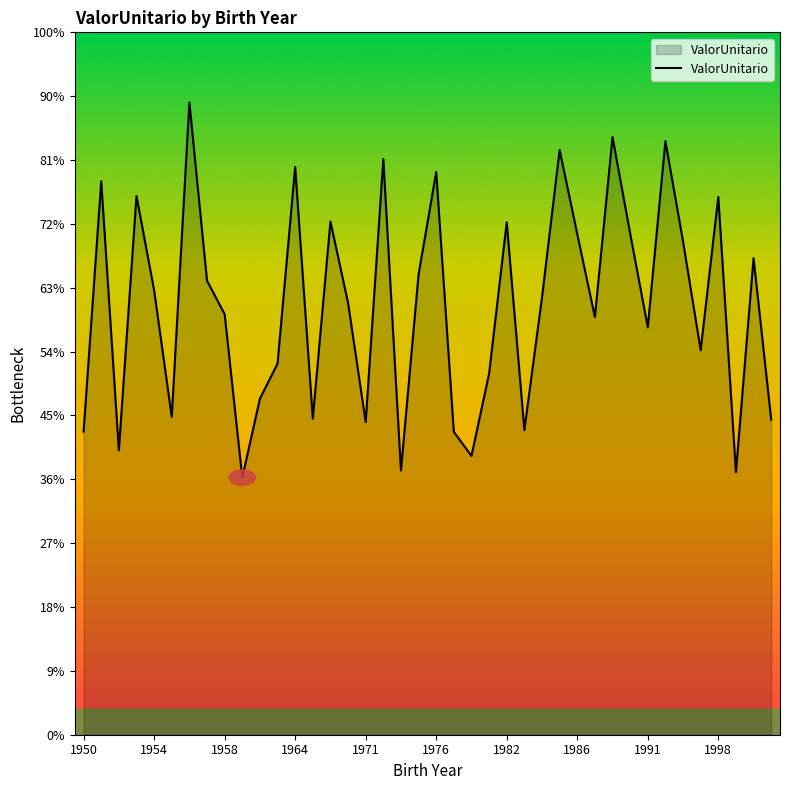

Does the chart have visible grid lines?

No